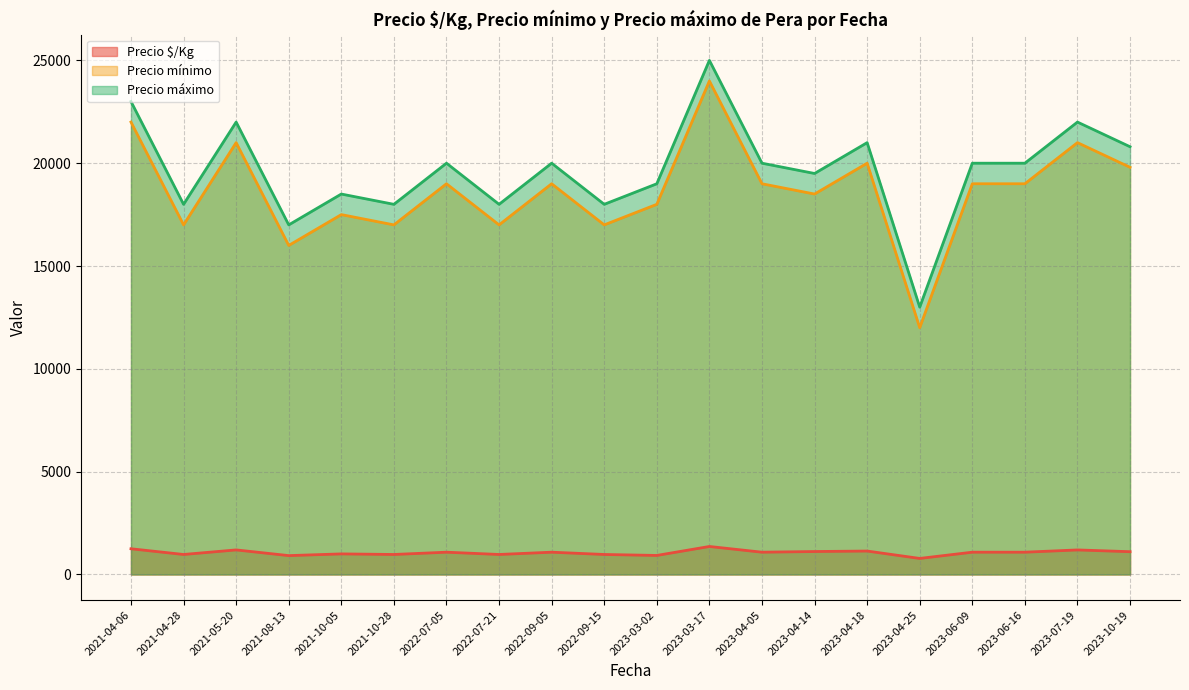

Where does the Precio máximo series first go above 20000?

2021-04-06